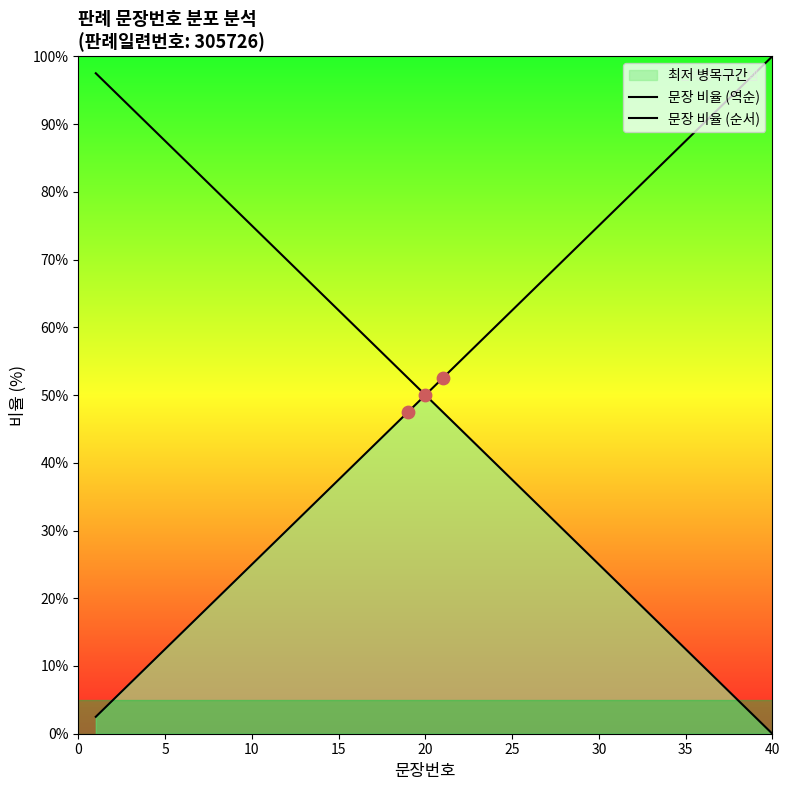

Which series reaches the minimum Y coordinate?

문장 비율 (역순)